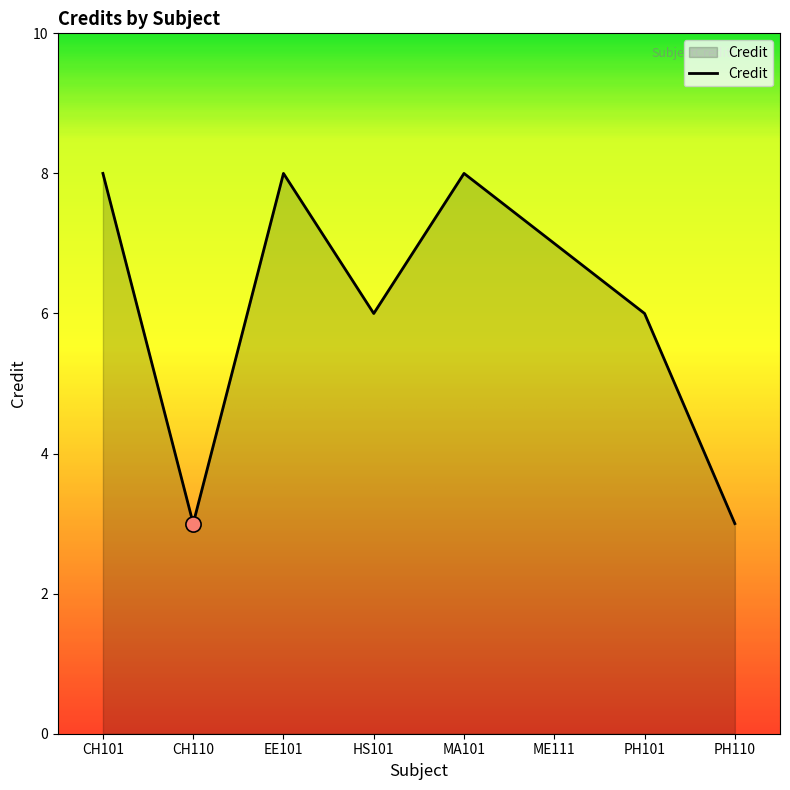

What is the change in value from HS101 to MA101?

+2